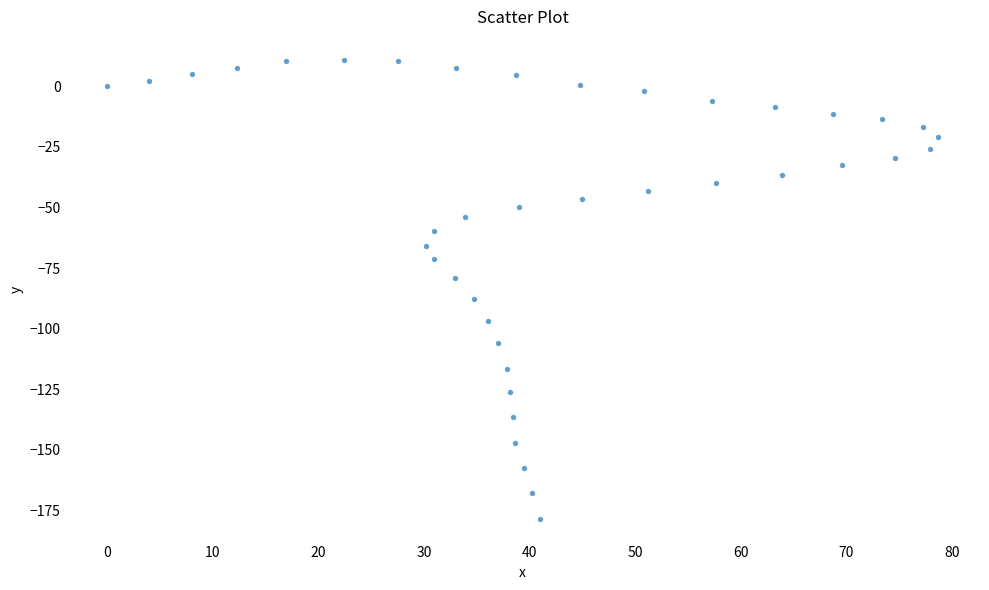

What is the range of X values (max minus min)?

78.7